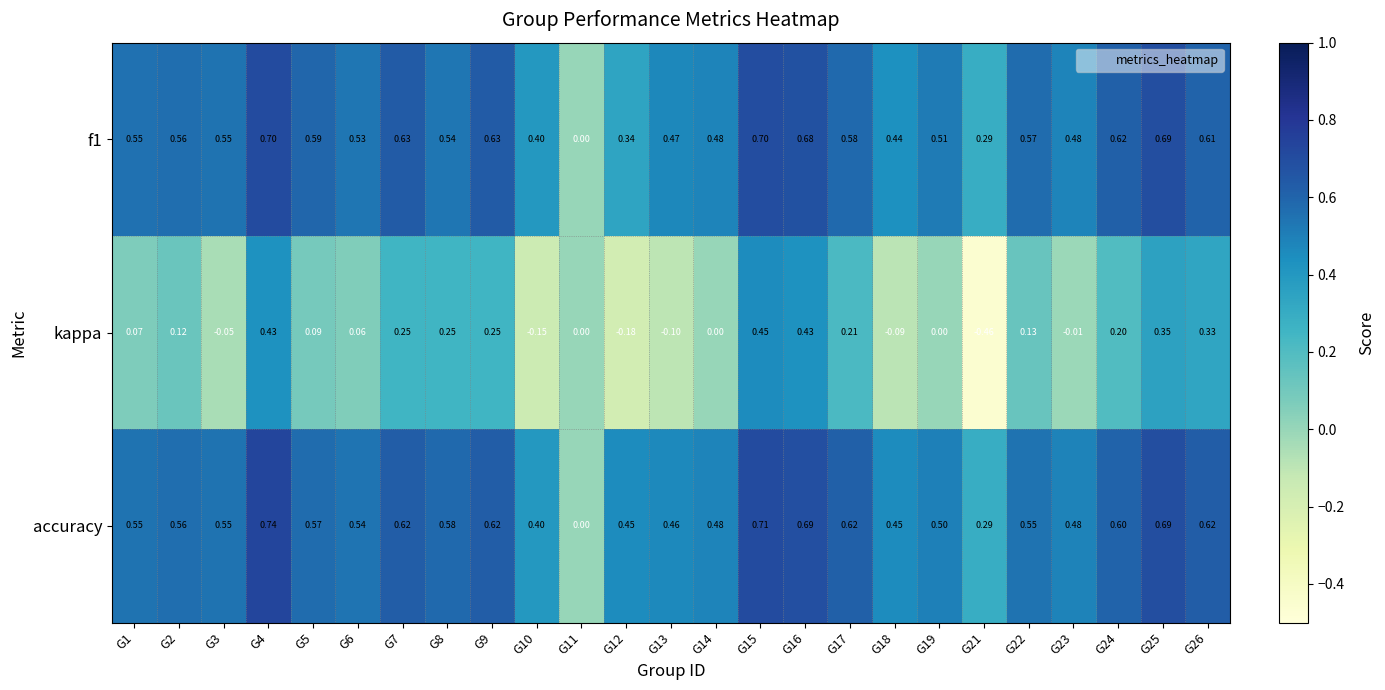

Is the value of f1 at G16 greater than the value of kappa at G16?

Yes